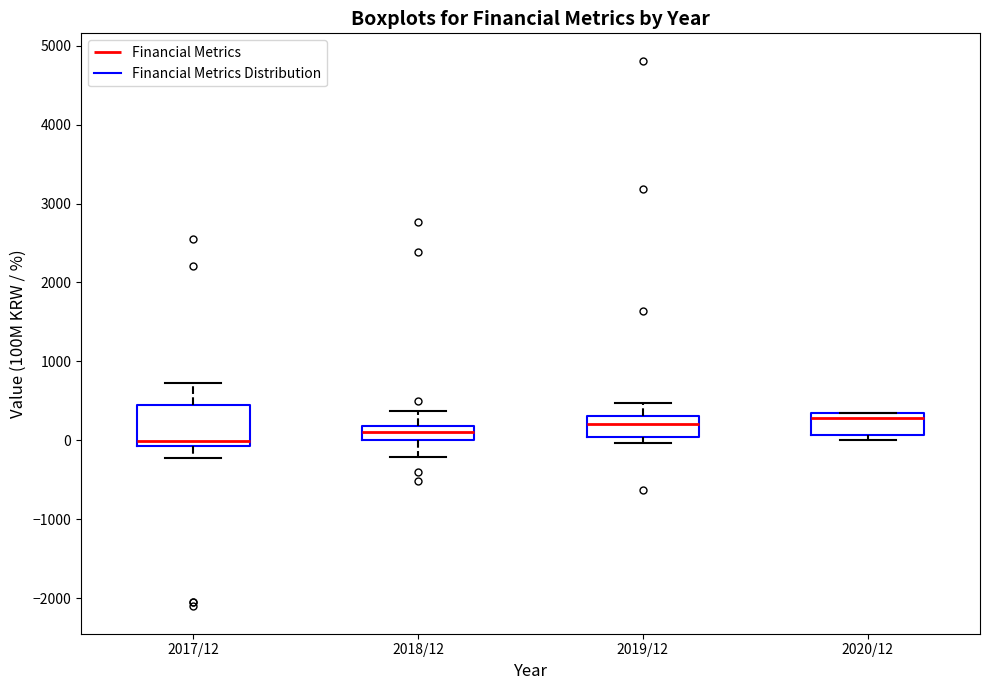

Where is the lower edge of the box for 2020/12 on the y-axis? The values are not printed on the chart, so give them approximately, as read against the axis.

100